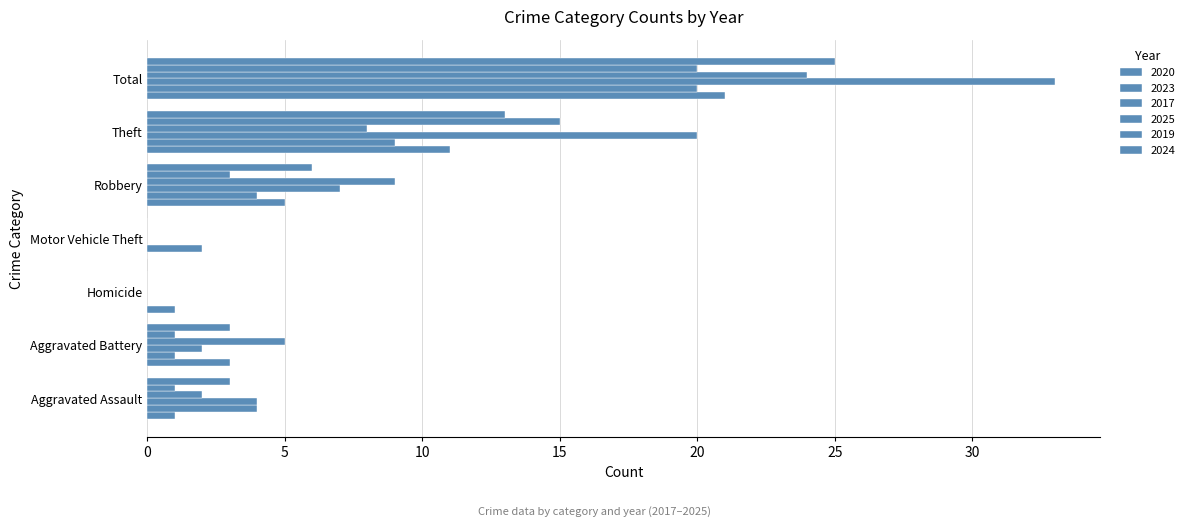

Which series has the largest total across all categories?

2017